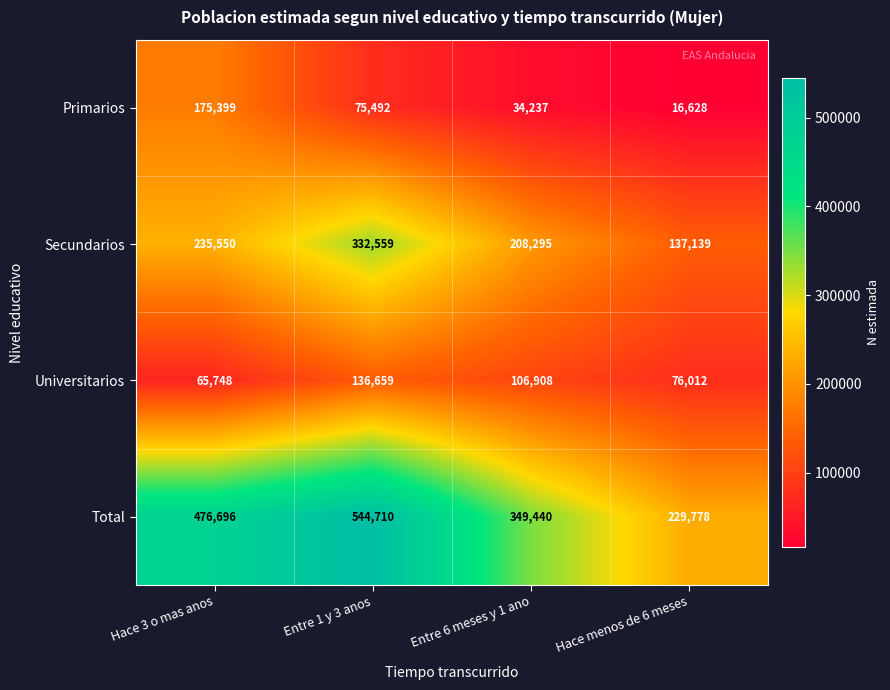

The value of Primarios at Entre 1 y 3 anos is 117173. True or false?

False